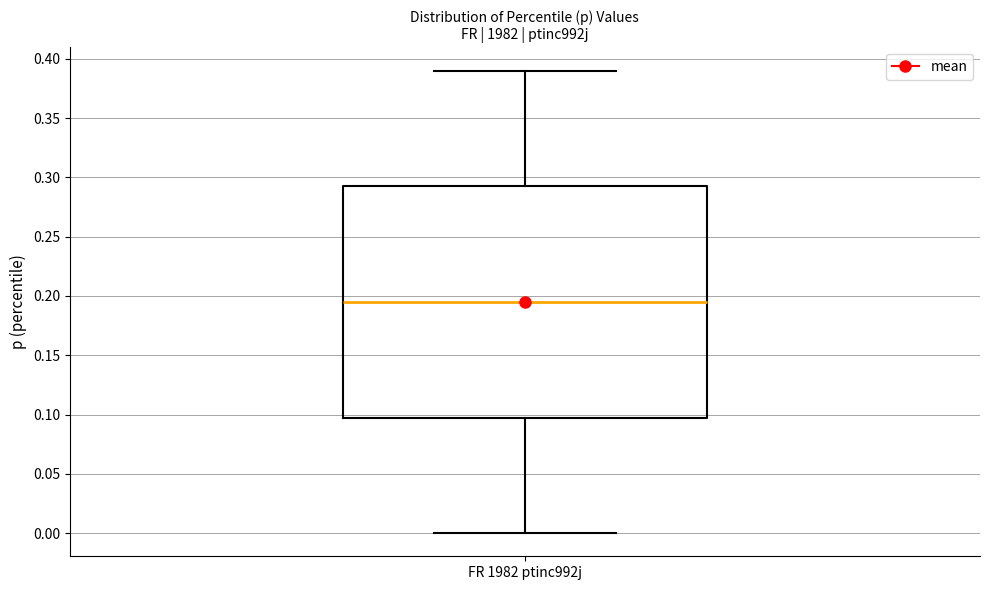

Transcribe this box plot: give where the median line is, the range the box spans, and where the two whiskers end, as read against the y-axis. The values are not printed on the chart, so give them approximately, as read against the axis.

median 0.195, box 0.100 to 0.295, whiskers 0.000 to 0.390